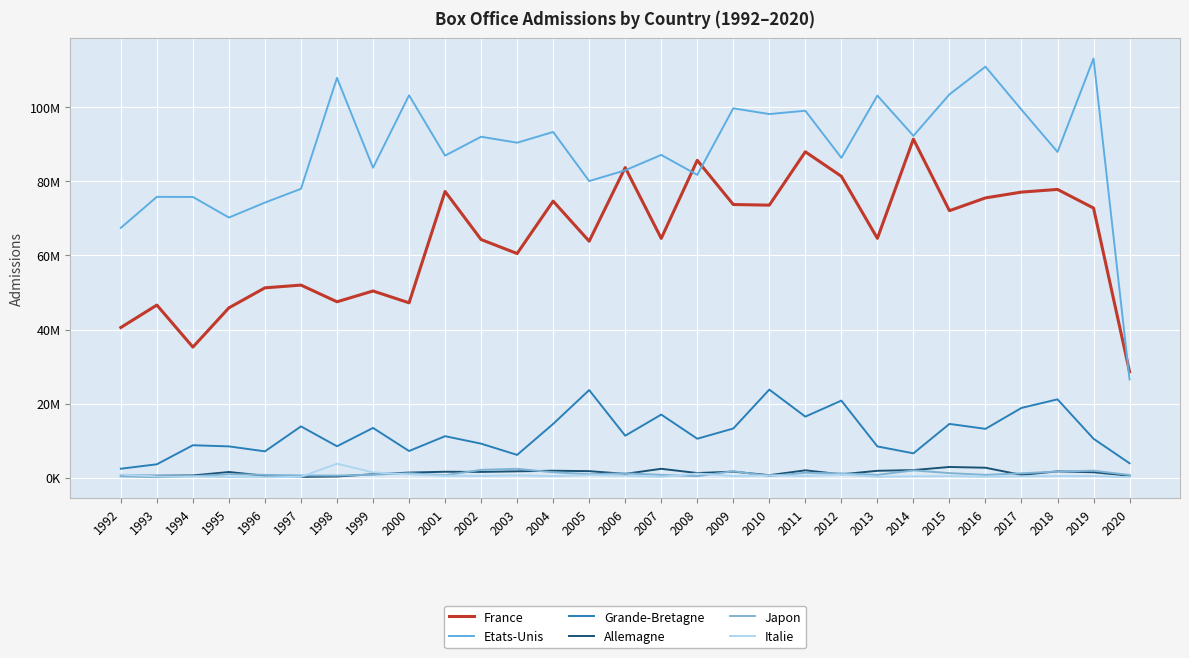

How many interior local valleys does the Etats-Unis series have?

10